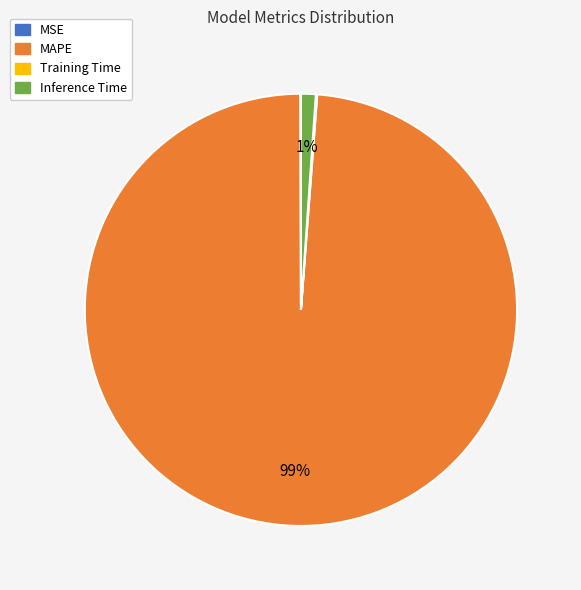

To the nearest percent, what is the combined percentage of MAPE and Inference Time?

100%